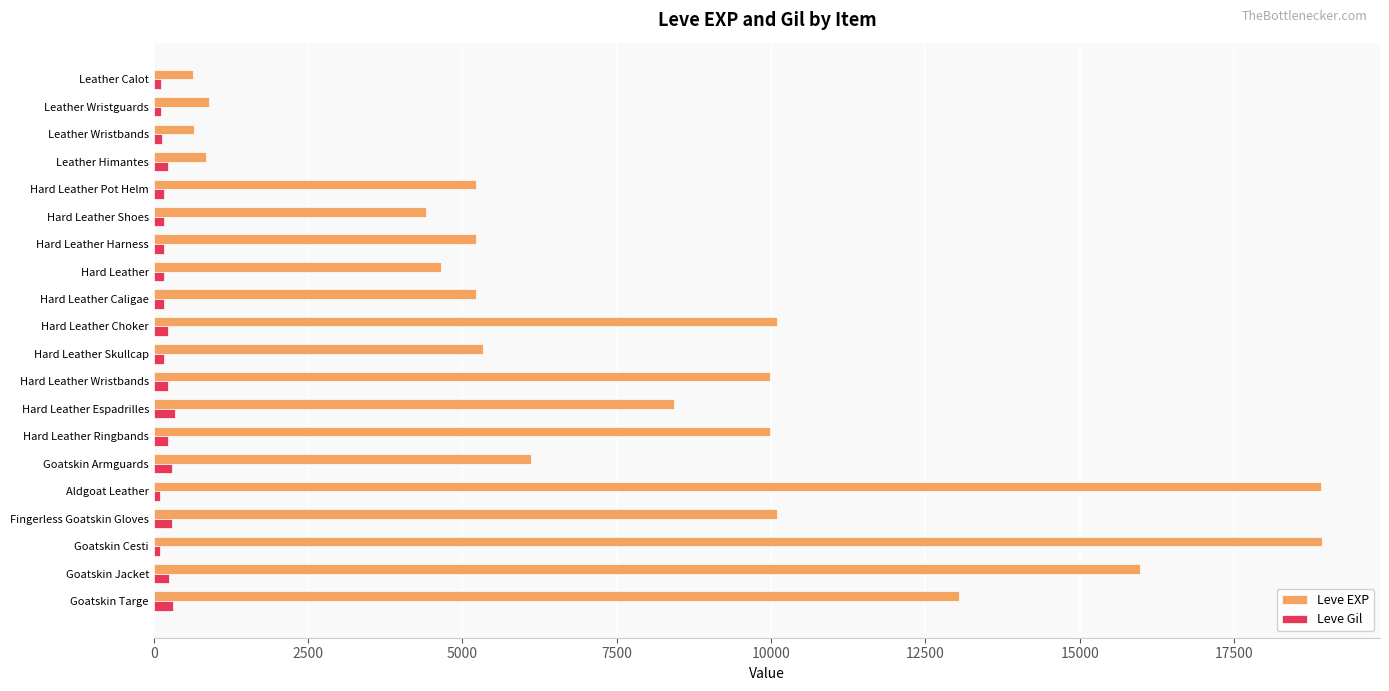

What is the average value of the Leve Gil series?

201